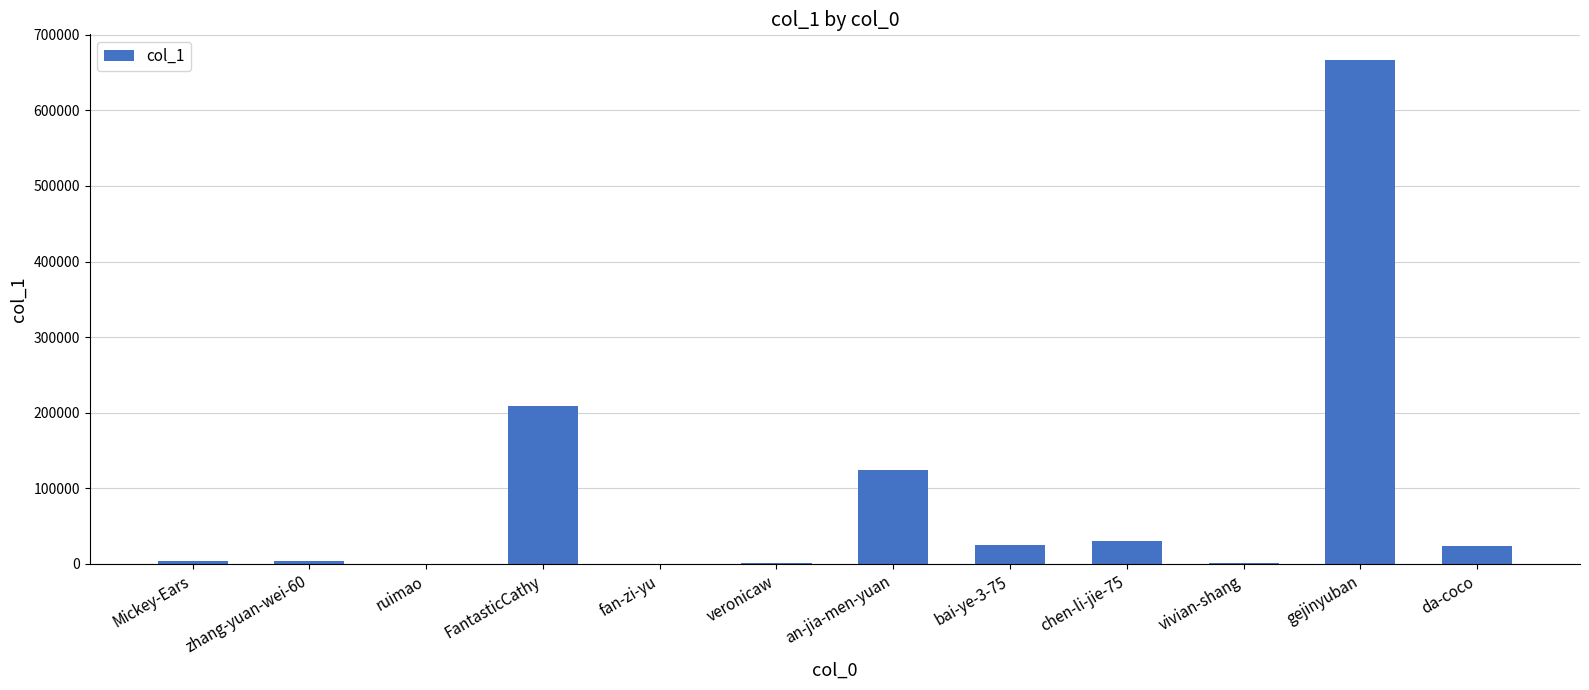

Which has a higher value, chen-li-jie-75 or gejinyuban?

gejinyuban